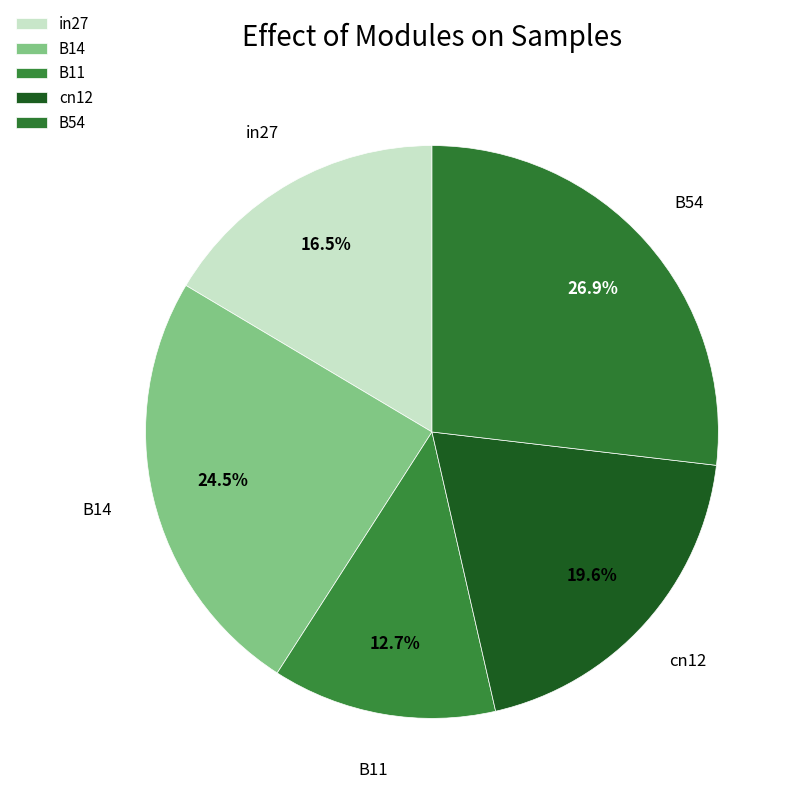

Between cn12 and B54, which is larger?

B54